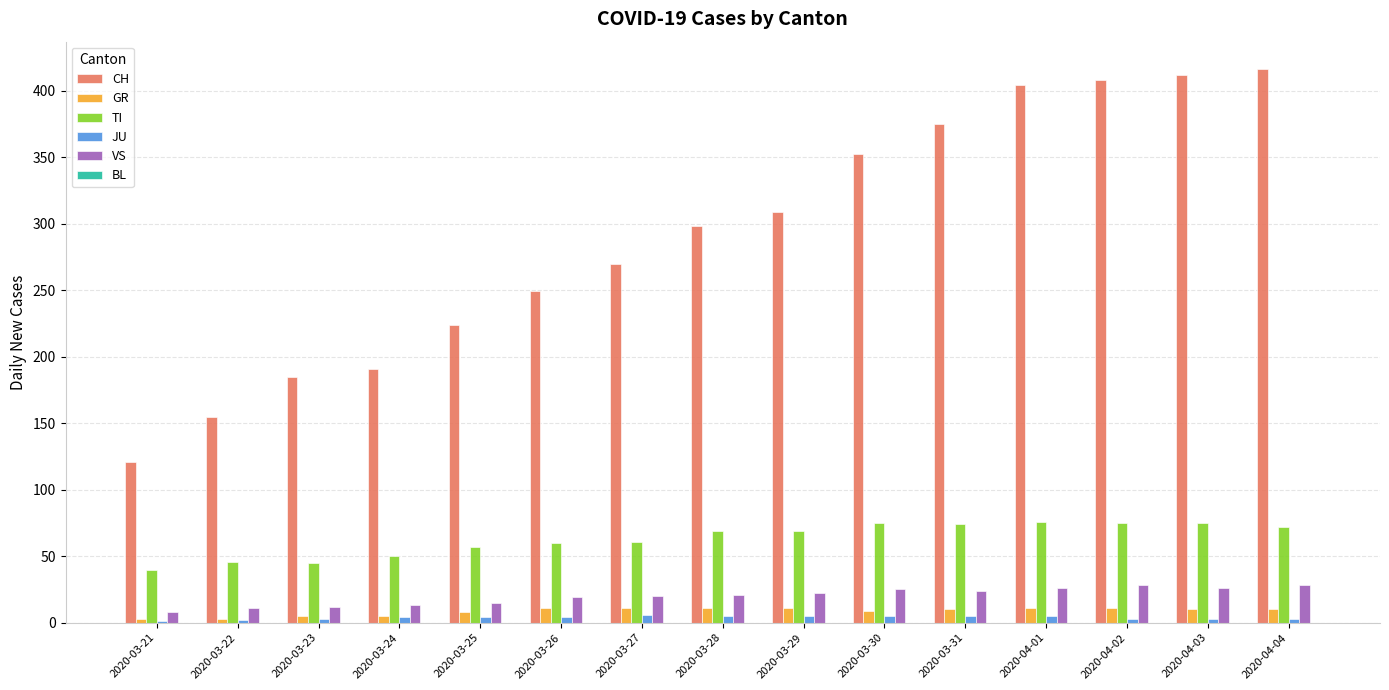

Read the JU value at 2020-04-02.

3